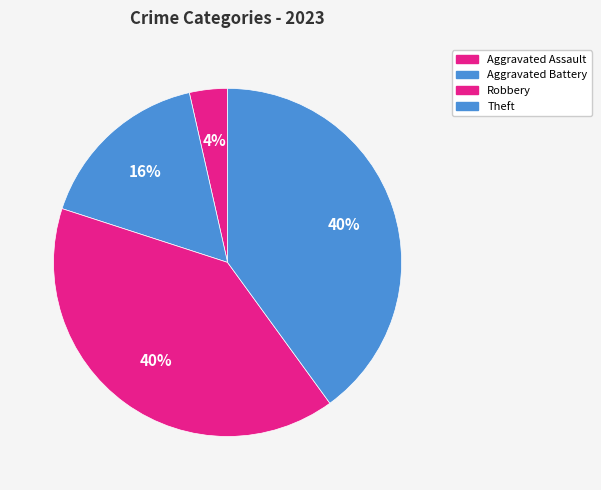

How many segments does this pie chart have?

4